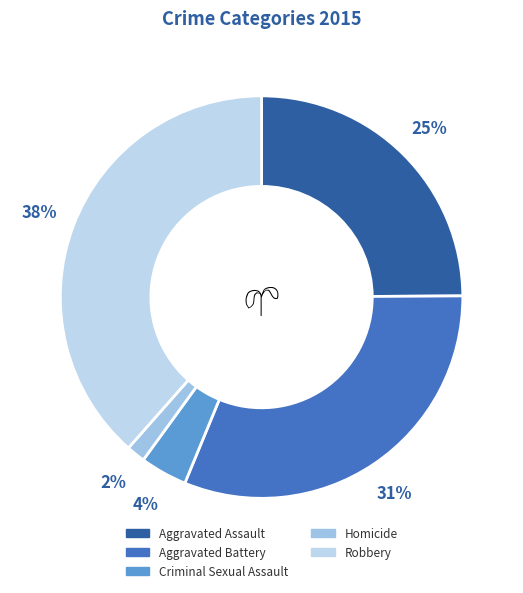

Does any single category account for the majority?

No